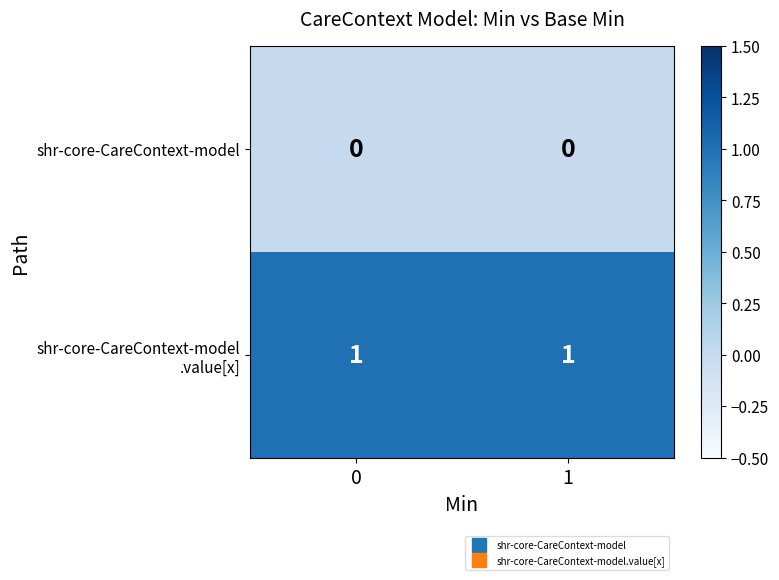

The value of shr-core-CareContext-model at 0 is 0. True or false?

True